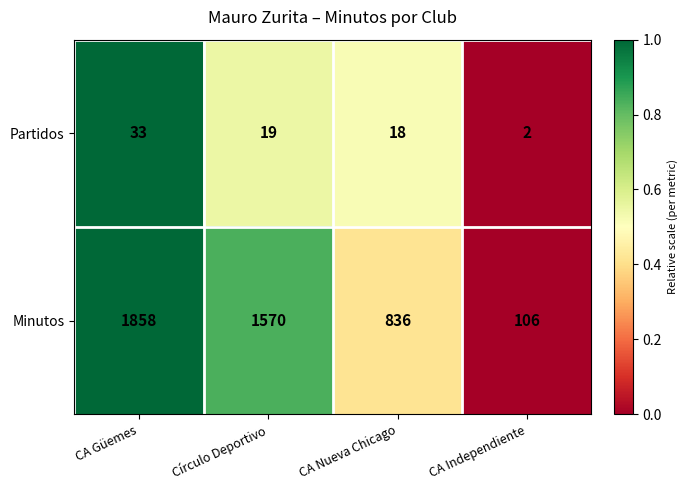

Is the value of Partidos at CA Independiente greater than the value of Minutos at CA Güemes?

No